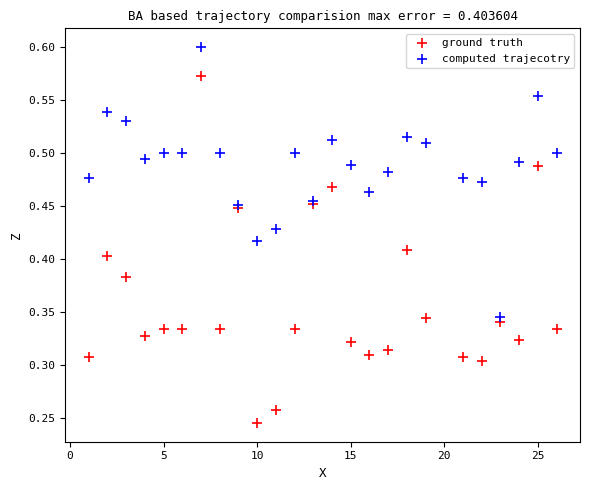

What are all the series names shown in the legend?

ground truth, computed trajecotry